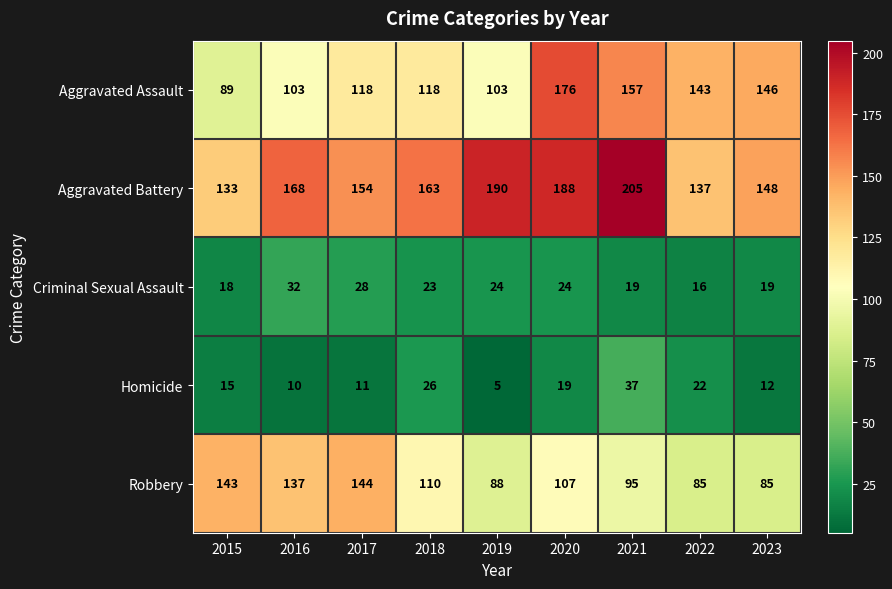

Count the number of data series in this chart.

5